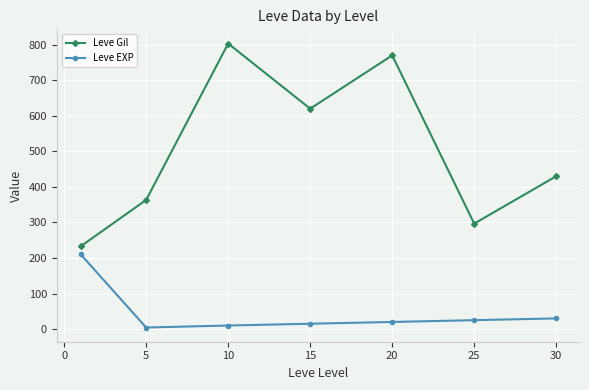

What are all the series names shown in the legend?

Leve Gil, Leve EXP